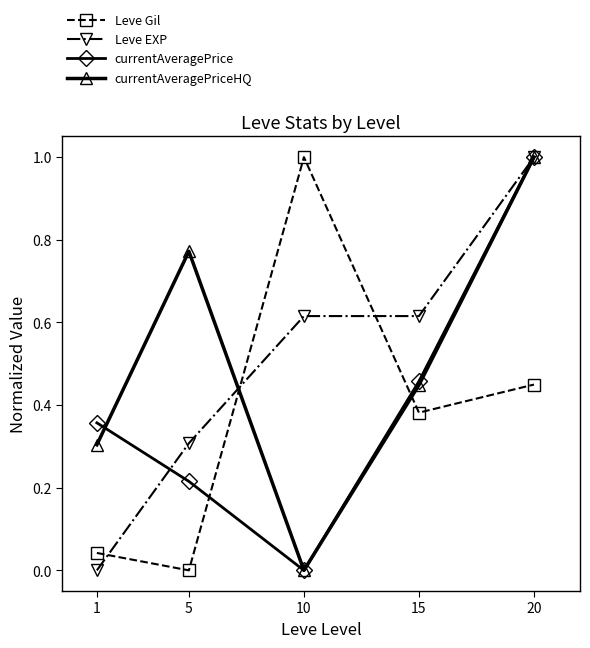

Is the value of currentAveragePrice at 20 greater than the value of Leve Gil at 20?

Yes